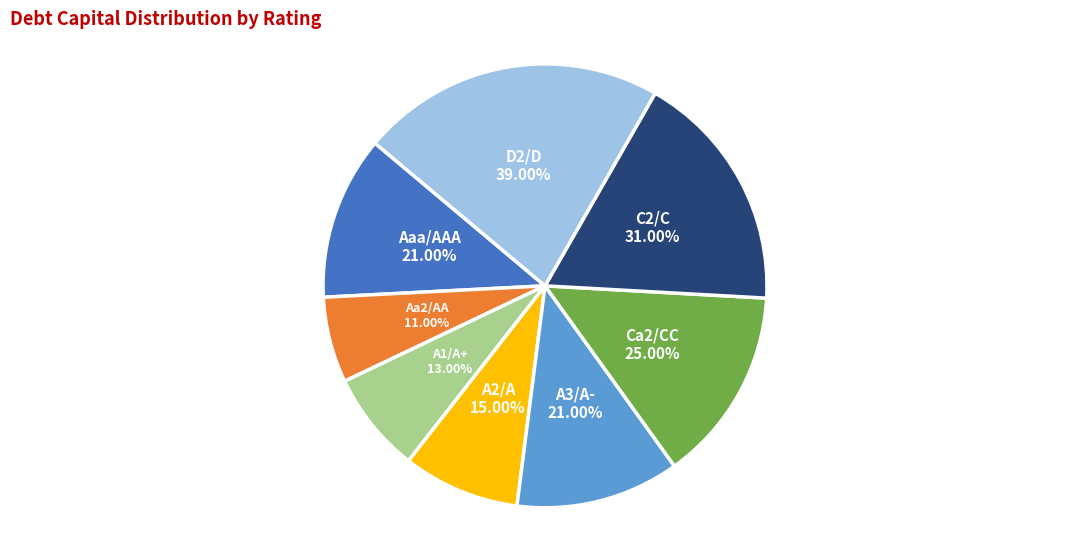

Is there any slice that represents more than half of the pie?

No